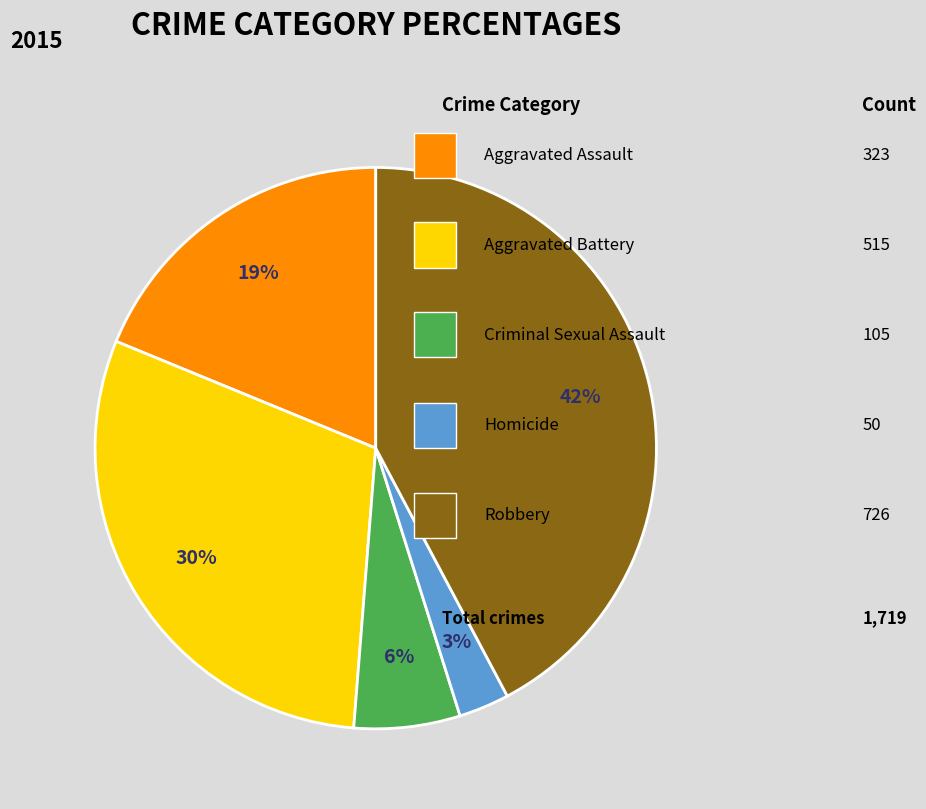

Is there any slice that represents more than half of the pie?

No